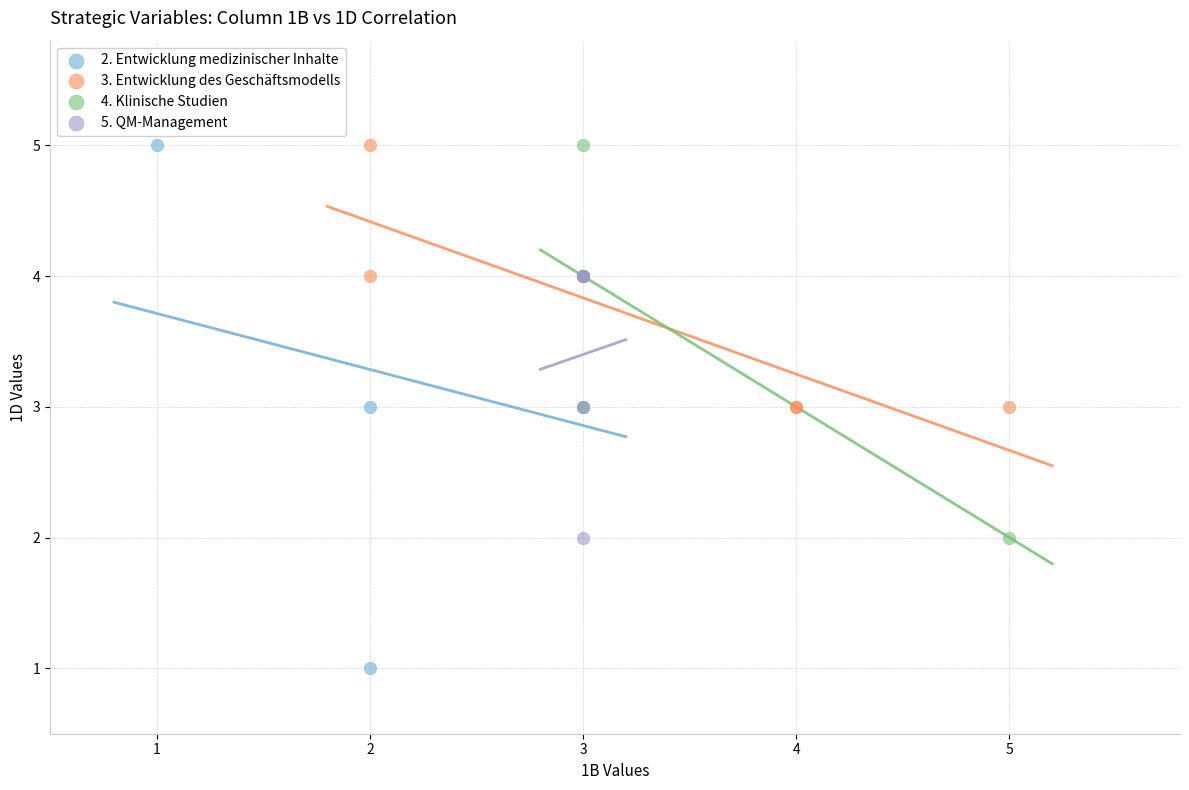

Which series has the widest spread of Y values?

2. Entwicklung medizinischer Inhalte